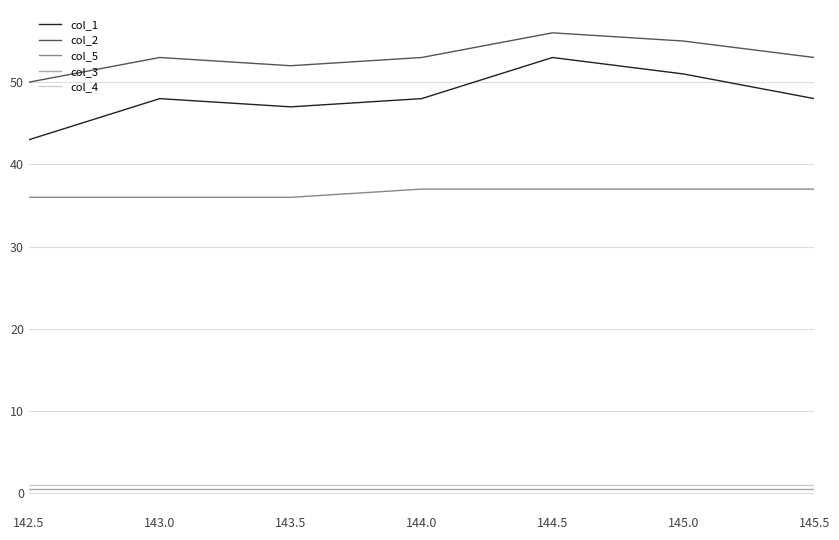

True or false: col_2 and col_3 intersect in this chart.

False